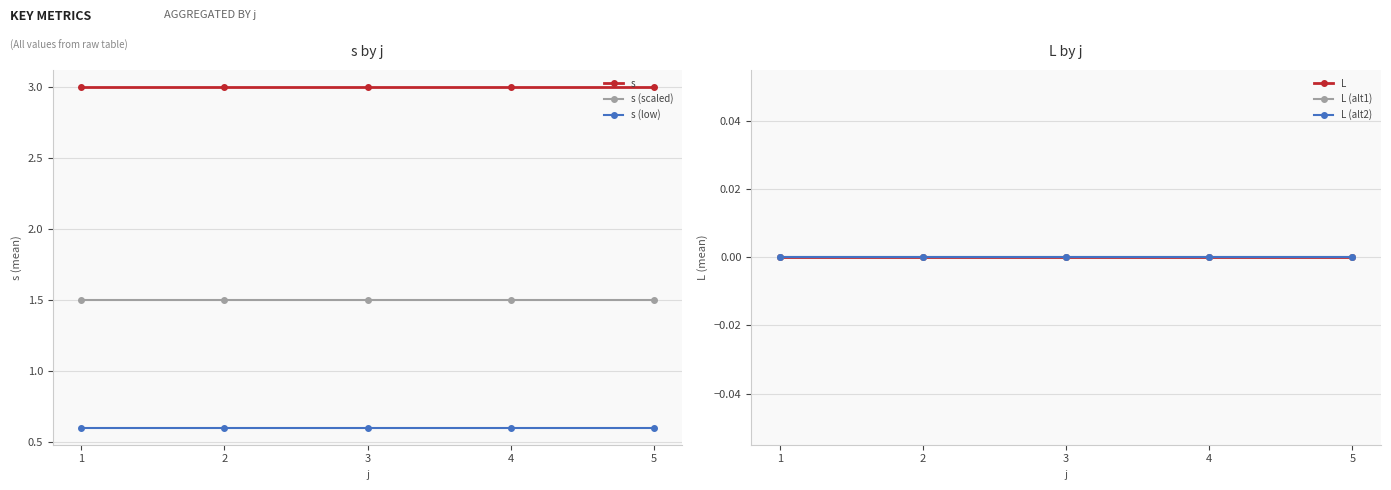

The value of L at 1 is 0.0. True or false?

True